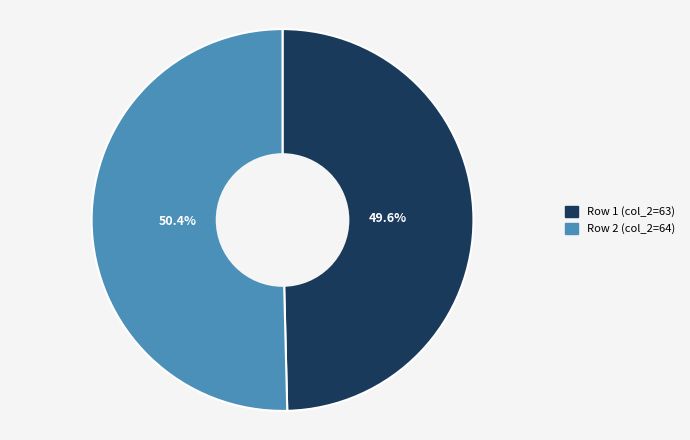

Rank the categories by value from highest to lowest.

Row 2 (col_2=64), Row 1 (col_2=63)